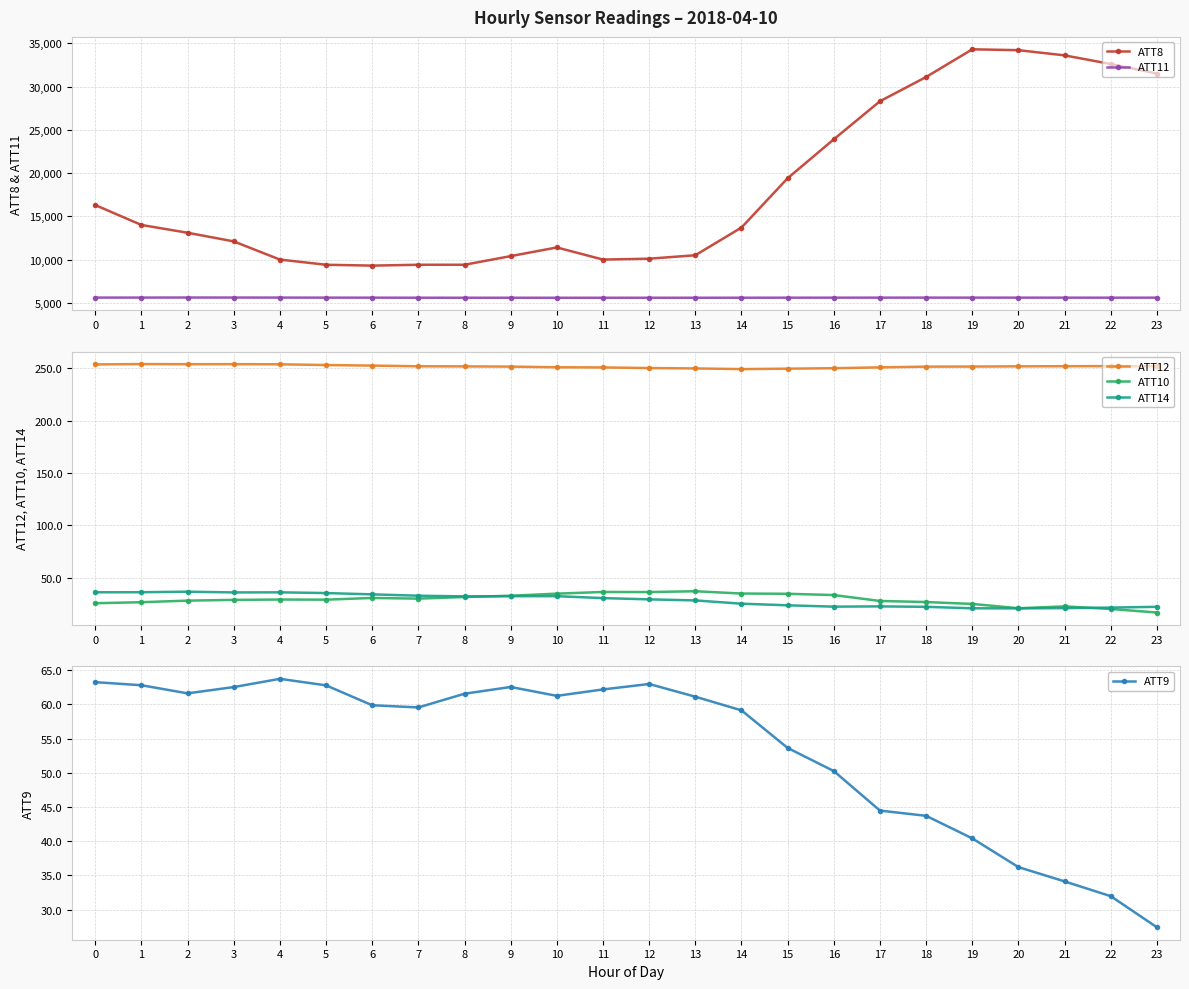

What is the difference between the ATT14 values at 7 and 5?

2.5